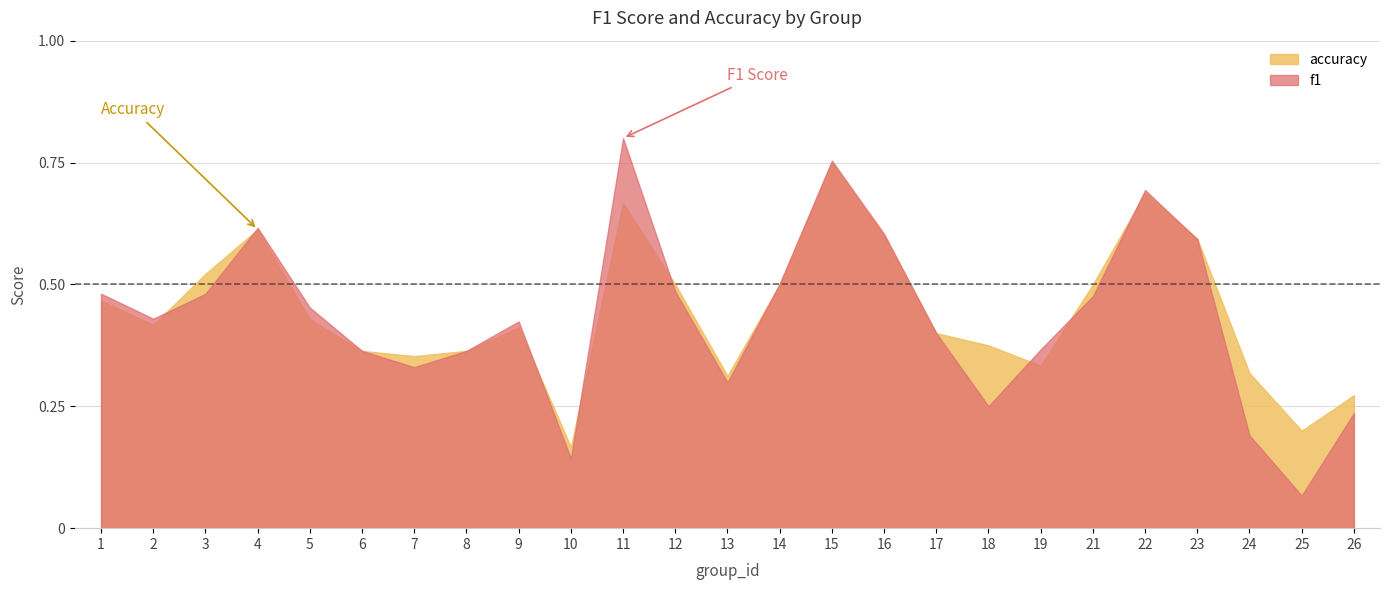

Reading left to right, list all the values displayed in this chart.

f1: 1=0.5	2=0.4	3=0.5	4=0.6	5=0.5	6=0.4	7=0.3	8=0.4	9=0.4	10=0.1	11=0.8	12=0.5	13=0.3	14=0.5	15=0.8	16=0.6	17=0.4	18=0.2	19=0.4	21=0.5	22=0.7	23=0.6	24=0.2	25=0.1	26=0.2
accuracy: 1=0.5	2=0.4	3=0.5	4=0.6	5=0.4	6=0.4	7=0.4	8=0.4	9=0.4	10=0.2	11=0.7	12=0.5	13=0.3	14=0.5	15=0.8	16=0.6	17=0.4	18=0.4	19=0.3	21=0.5	22=0.7	23=0.6	24=0.3	25=0.2	26=0.3